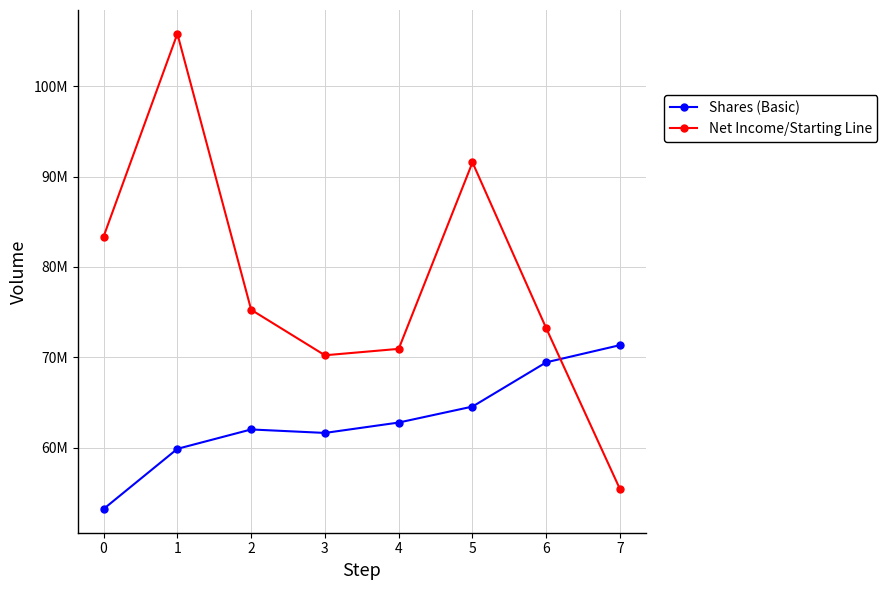

Which has a higher value, 1 or 6?

6